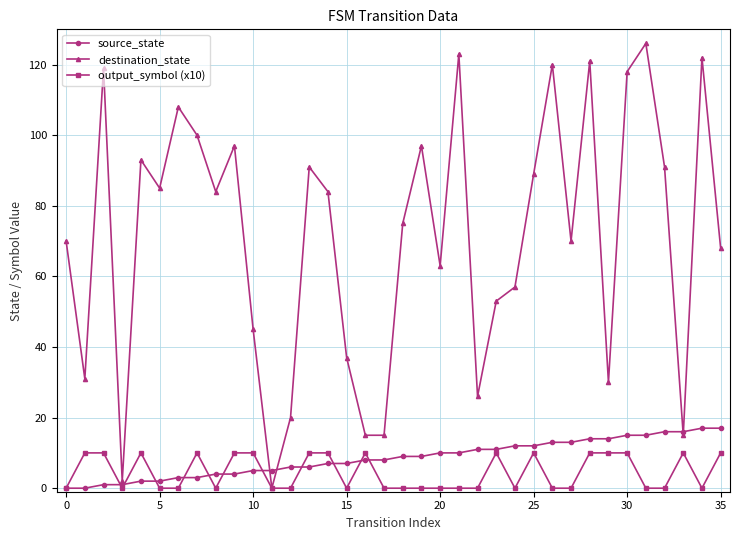

How many positive values does the destination_state series have?

35